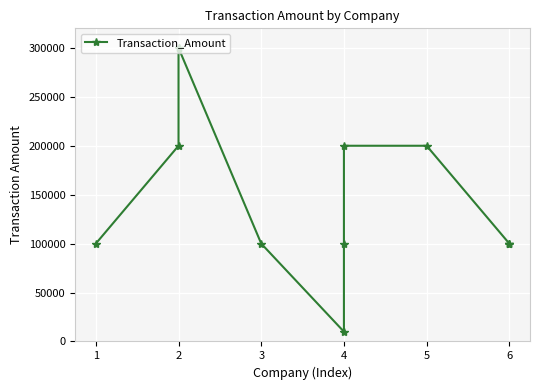

The value at 2 is 200000. True or false?

True